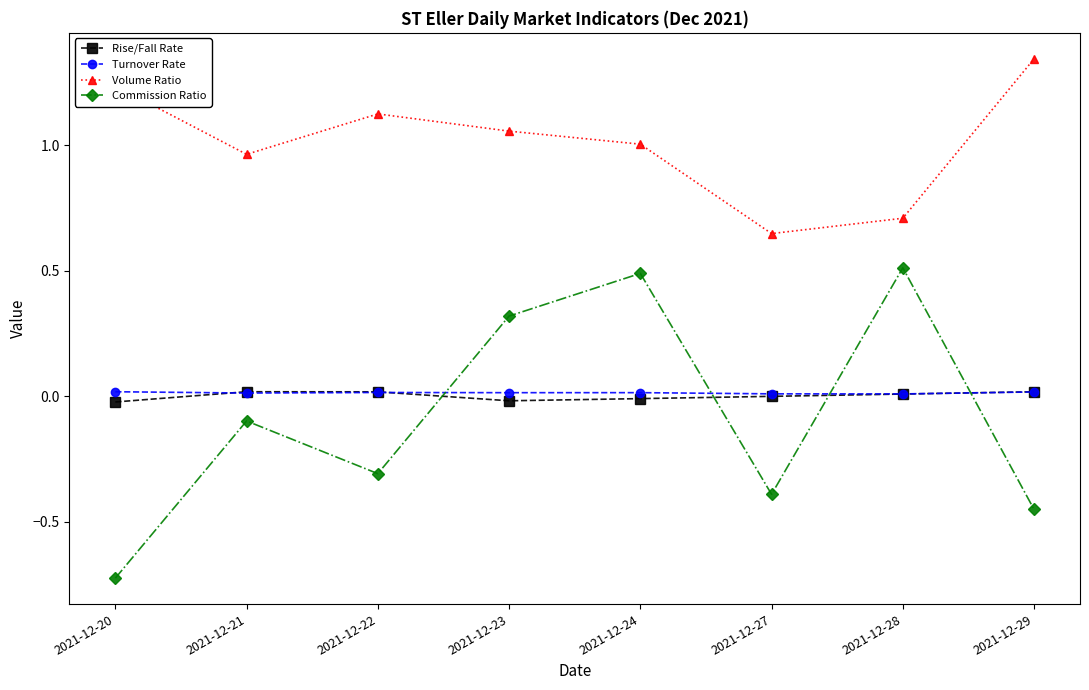

Which series ends up on top after the final intersection of Rise/Fall Rate and Commission Ratio?

Rise/Fall Rate